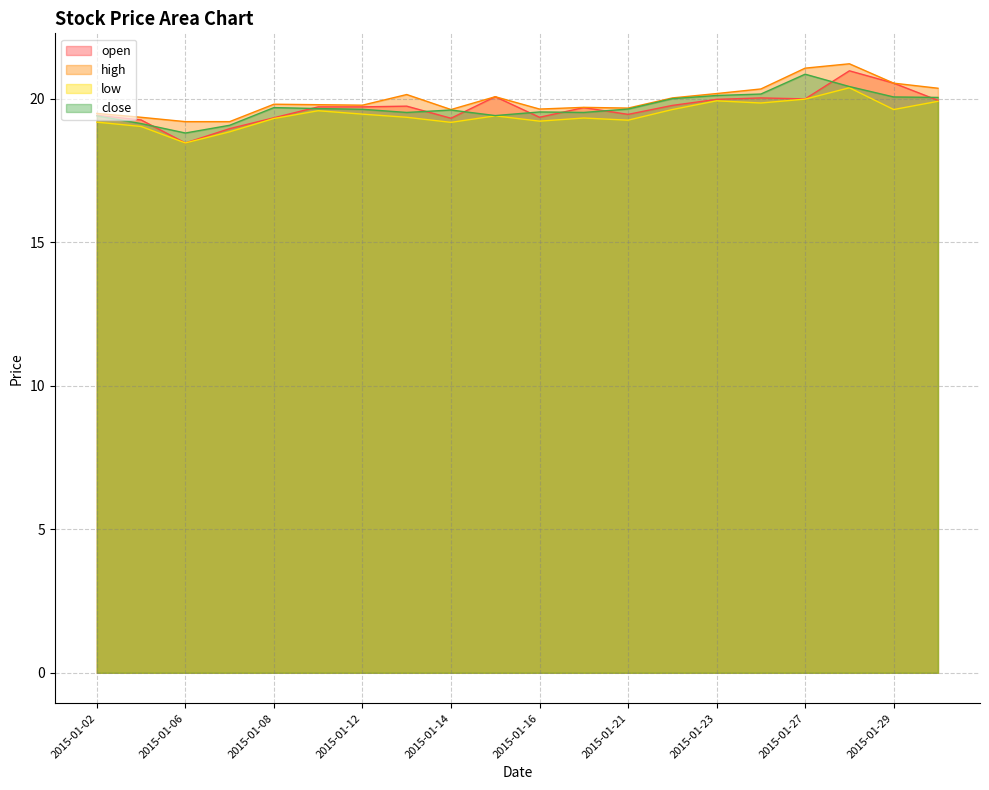

The value of high at 2015-01-07 is 19.2. True or false?

True